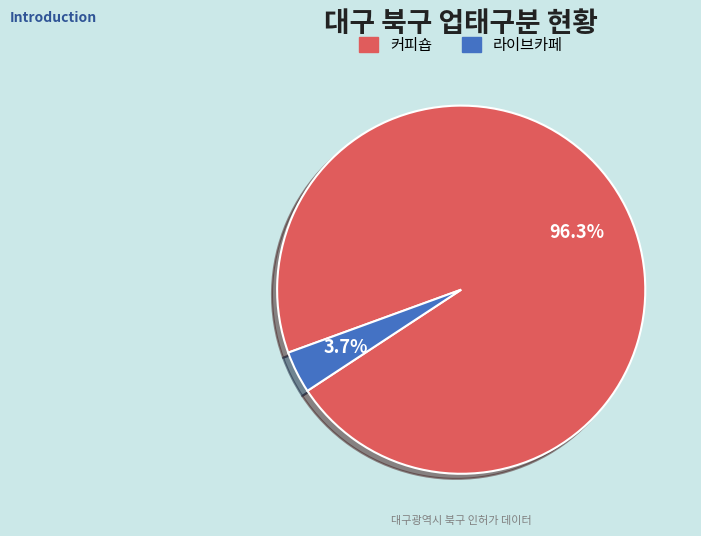

To the nearest percent, what portion does 커피숍 represent?

96%